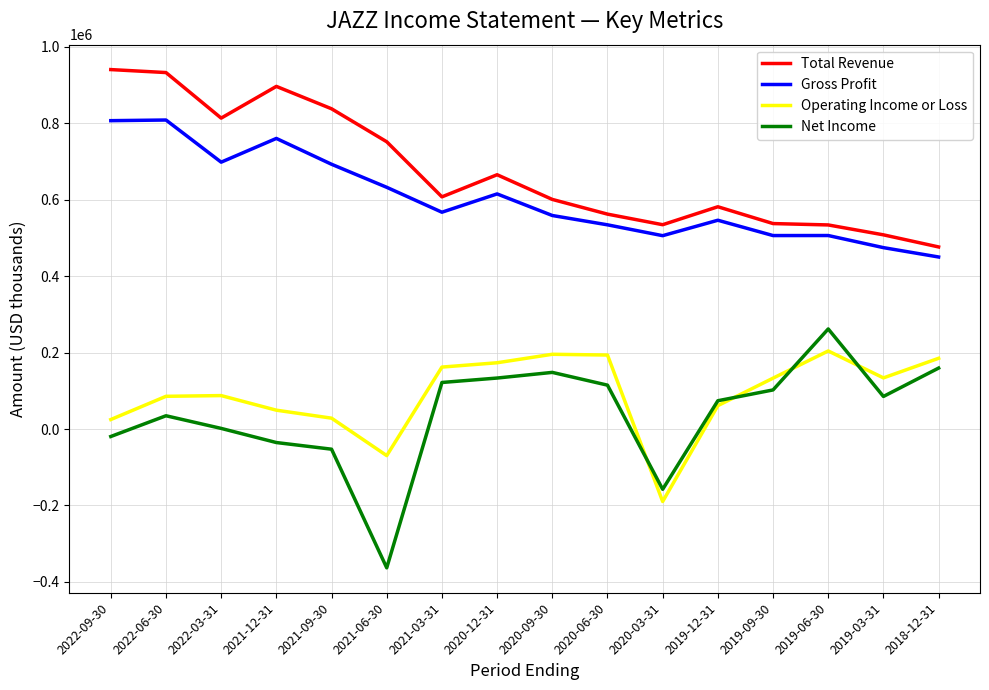

The value of Net Income at 2020-09-30 is 148200. True or false?

True